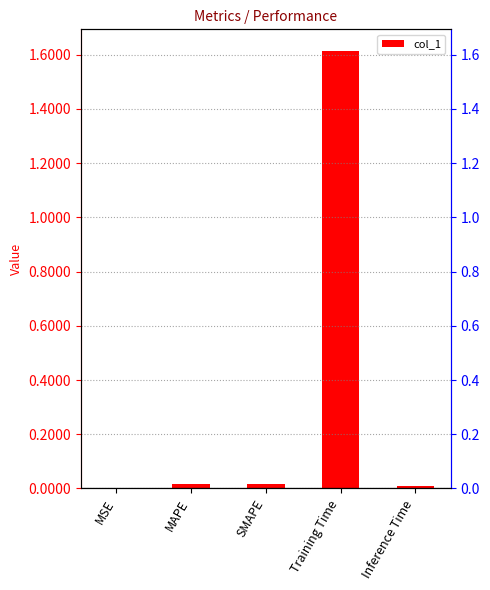

What is the label of the 4th bar from the left?

Training Time